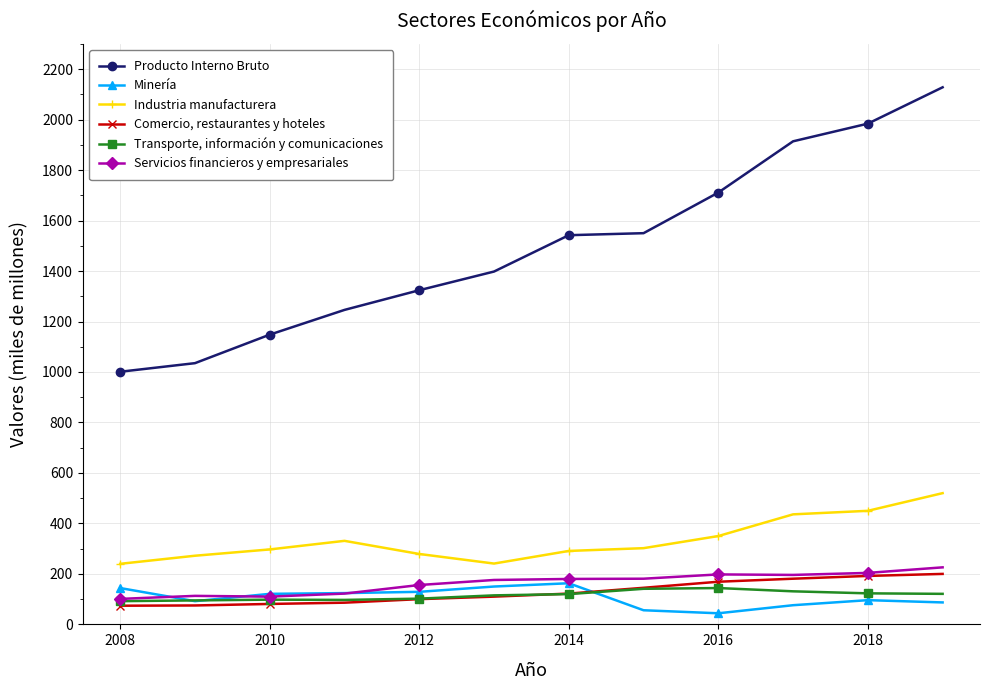

True or false: Industria manufacturera and Servicios financieros y empresariales intersect in this chart.

False